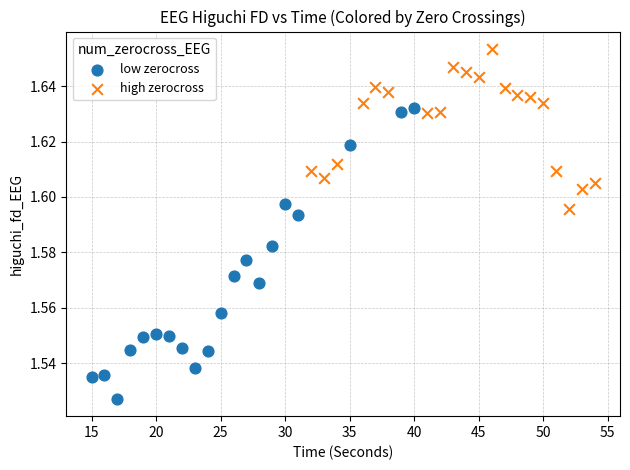

Which series contains the lowest Y value?

low zerocross